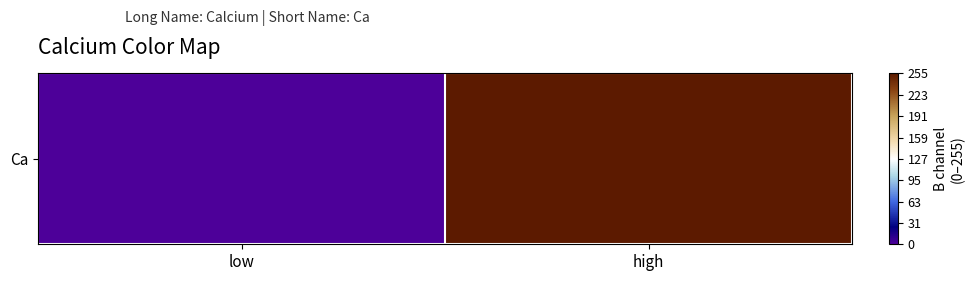

List the labels in order of value, largest first.

high, low